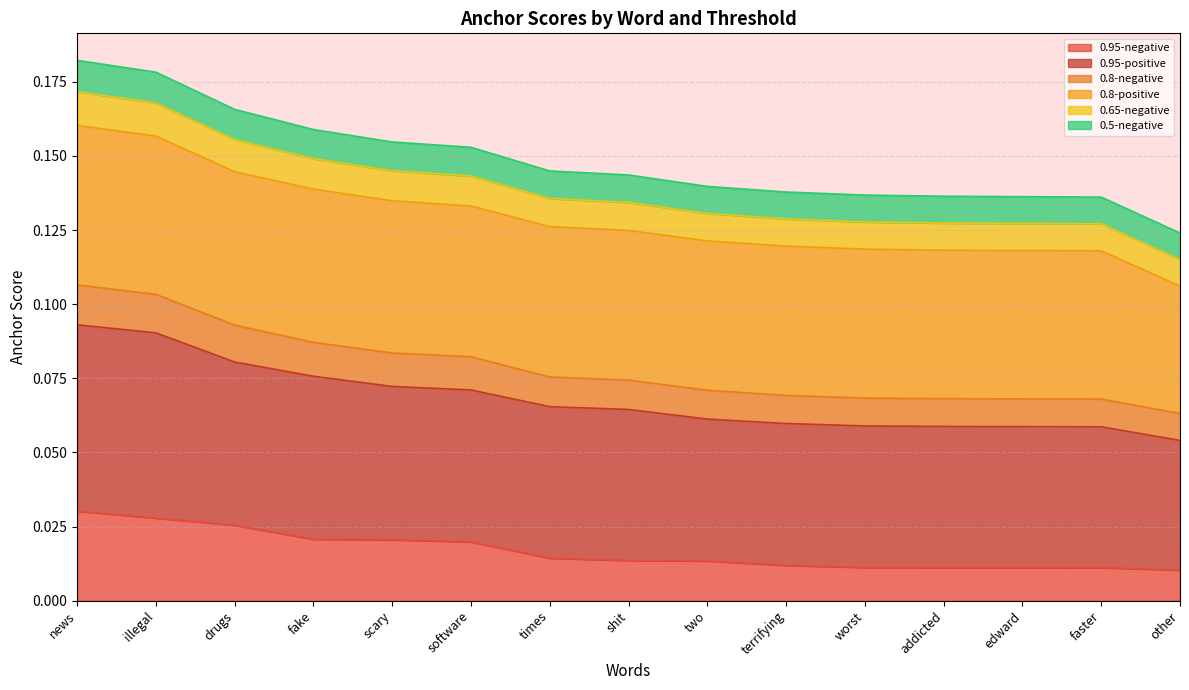

Rank the categories by 0.8-negative value from highest to lowest.

news, illegal, drugs, fake, scary, software, times, shit, two, terrifying, worst, addicted, edward, faster, other